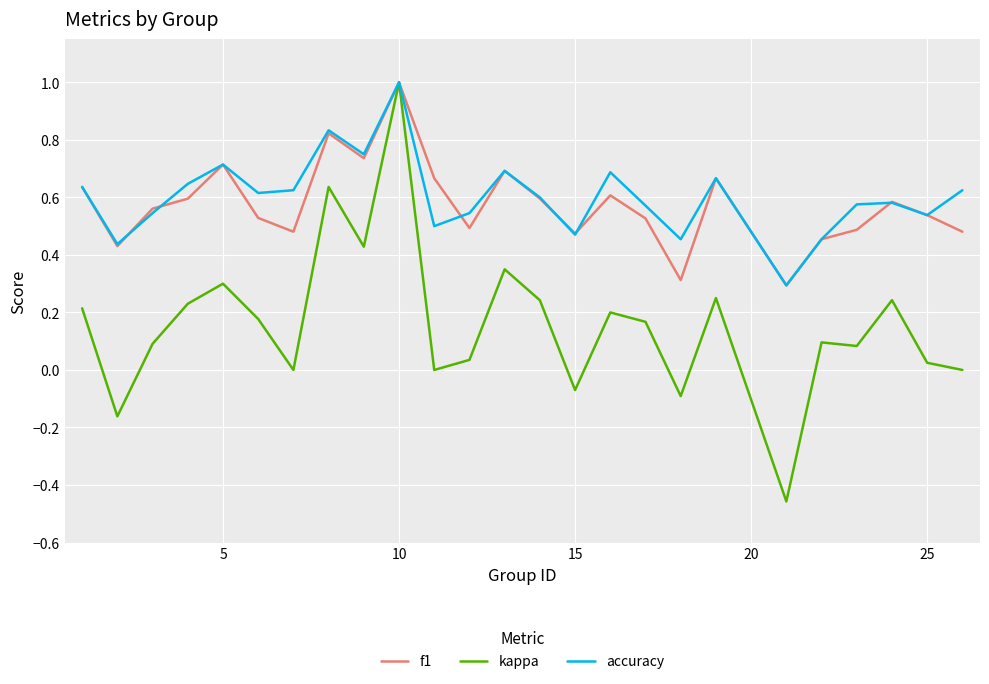

Which series has the largest range (max minus min)?

kappa